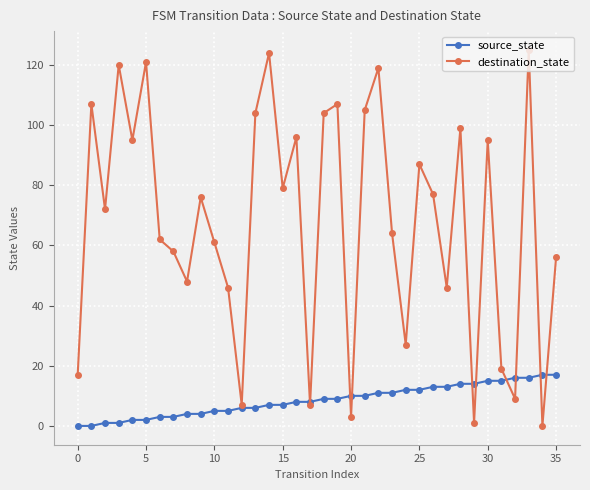

Does the chart have visible grid lines?

Yes